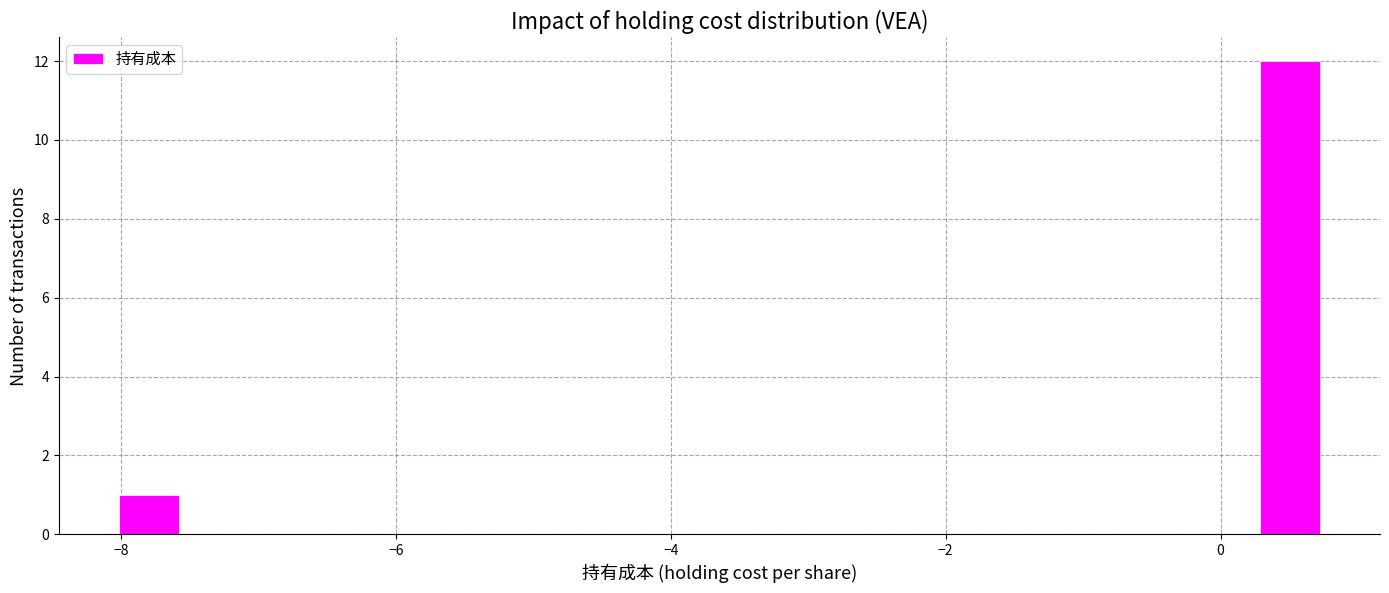

Read against the x-axis, roughly where is the centre of the tallest bar?

0.6